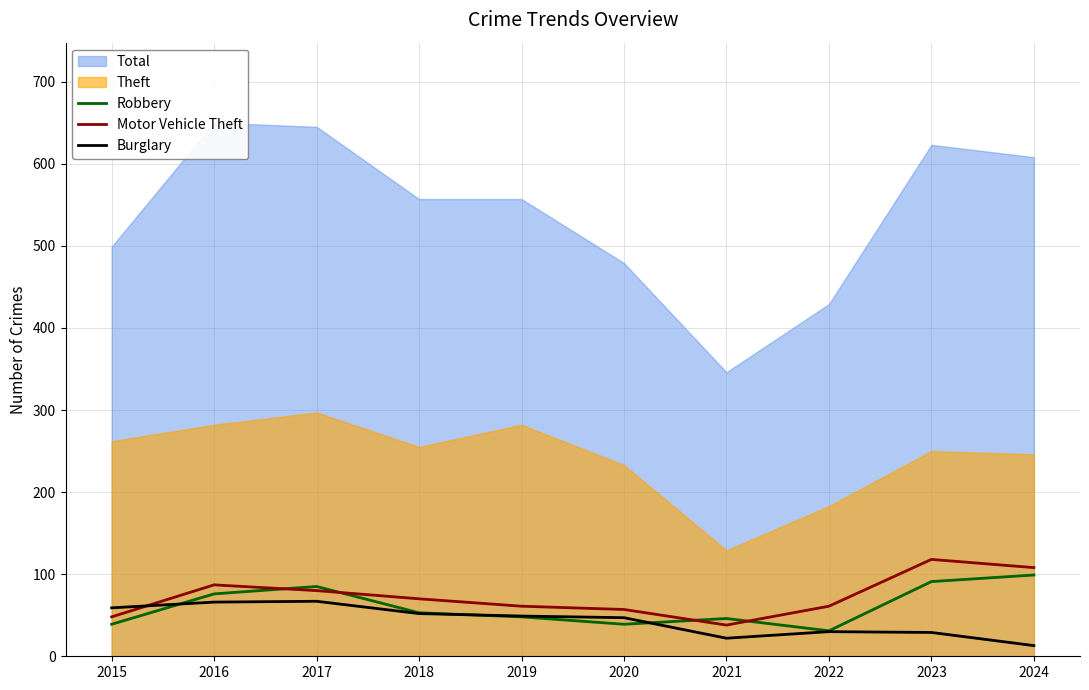

Which series has the largest total across all categories?

Motor Vehicle Theft